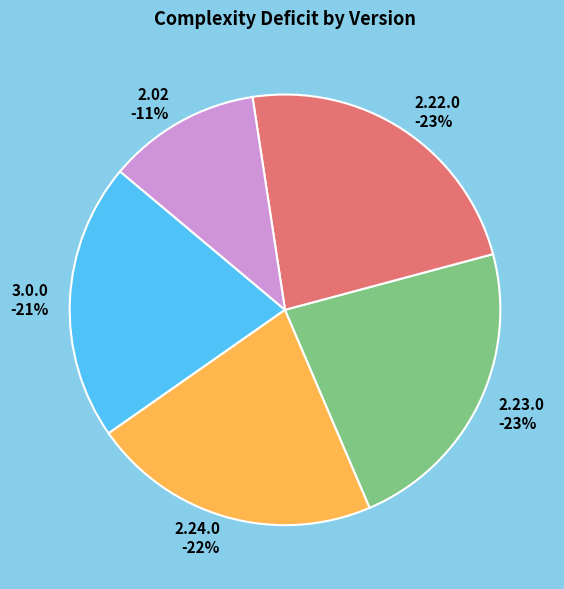

What percentage is the 2.02 slice, to the nearest percent?

11%